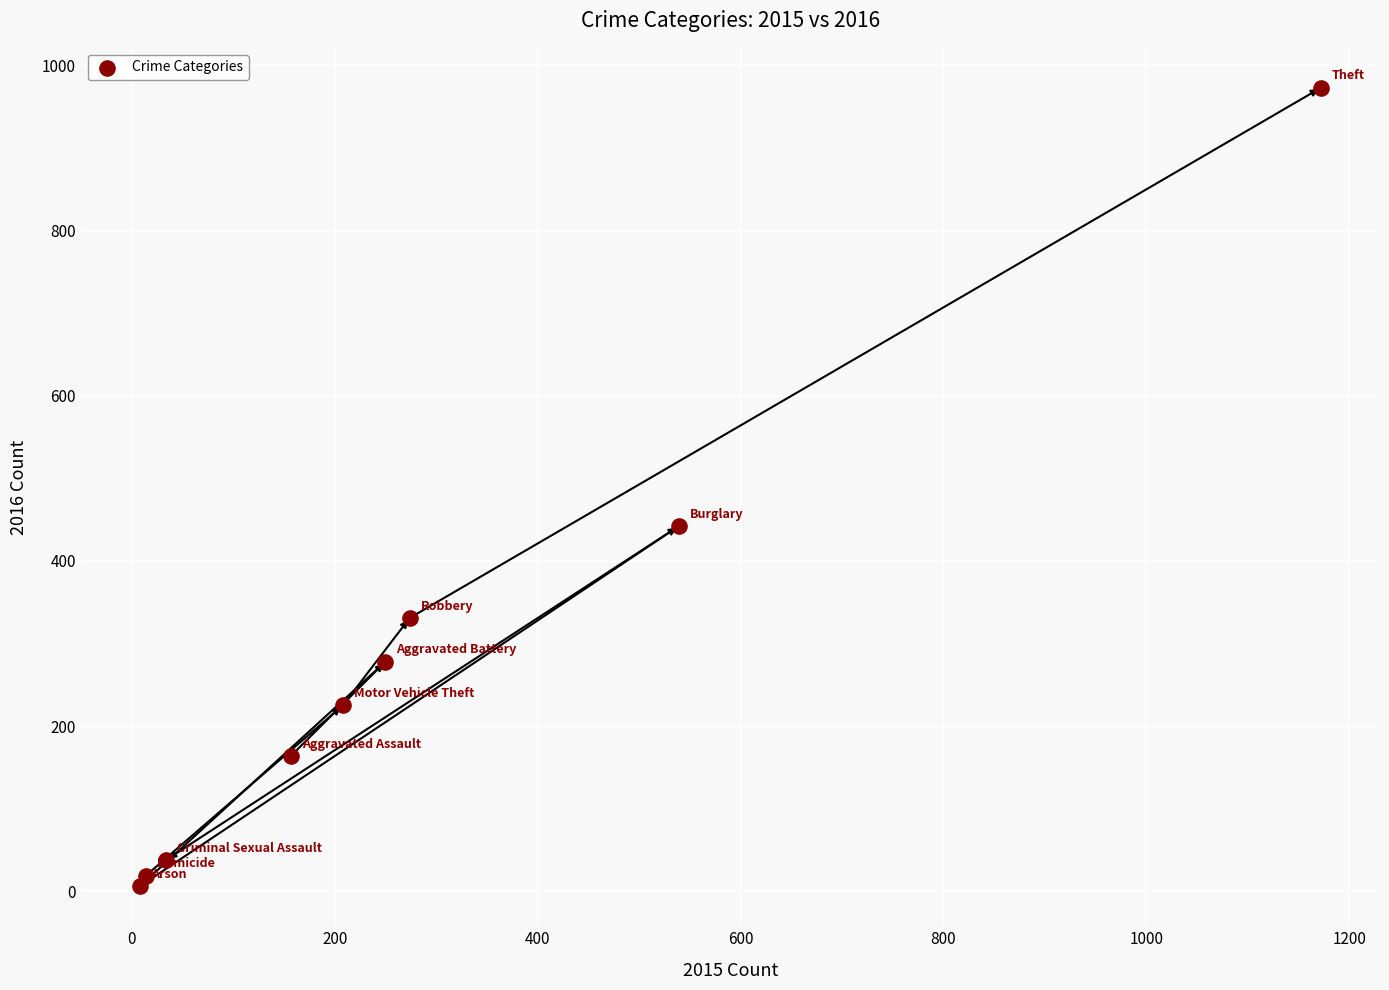

What is the average Y value?

275